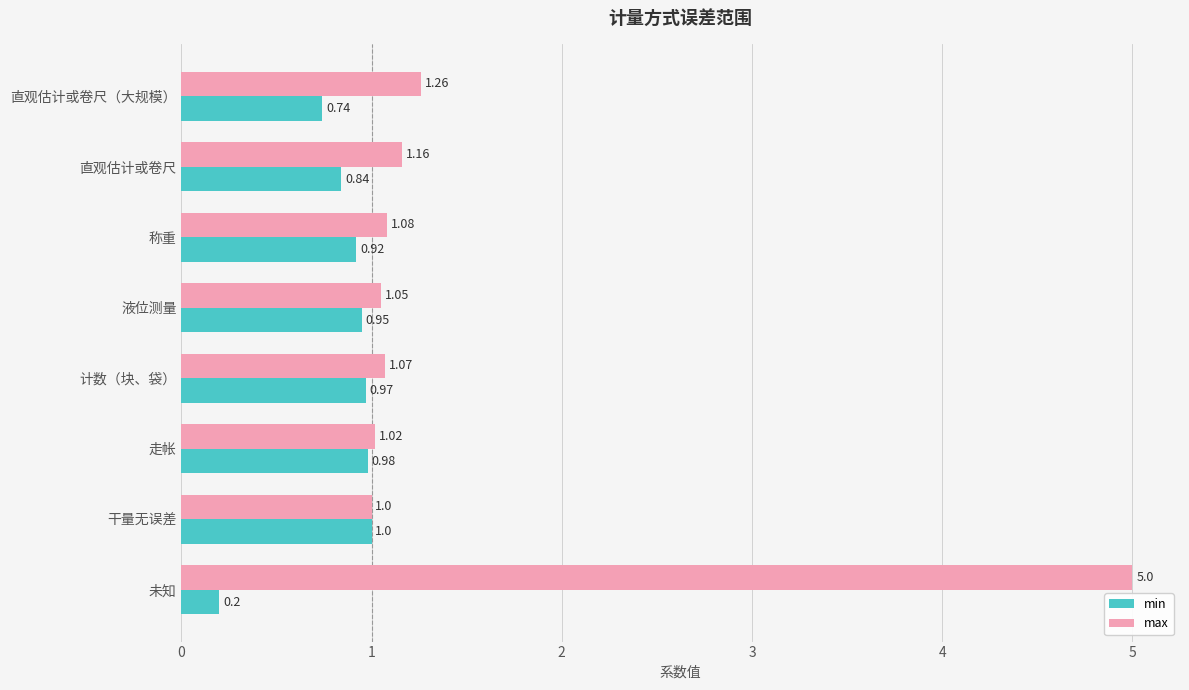

At 称重, list the series in order from smallest to largest.

min, max